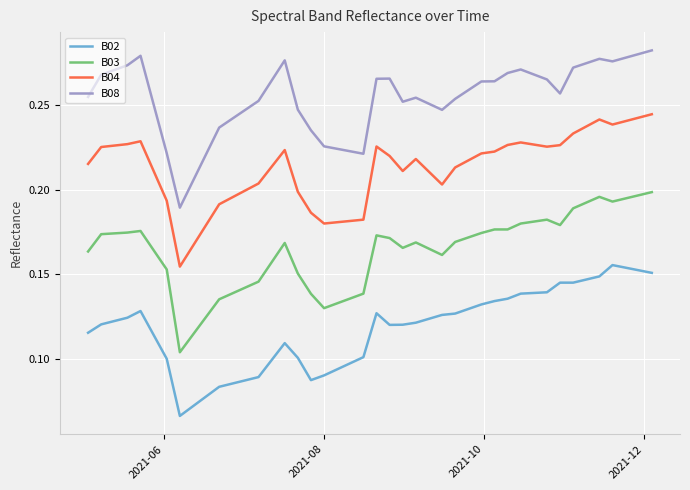

List the series in order of their overall mean, highest first.

B08, B04, B03, B02